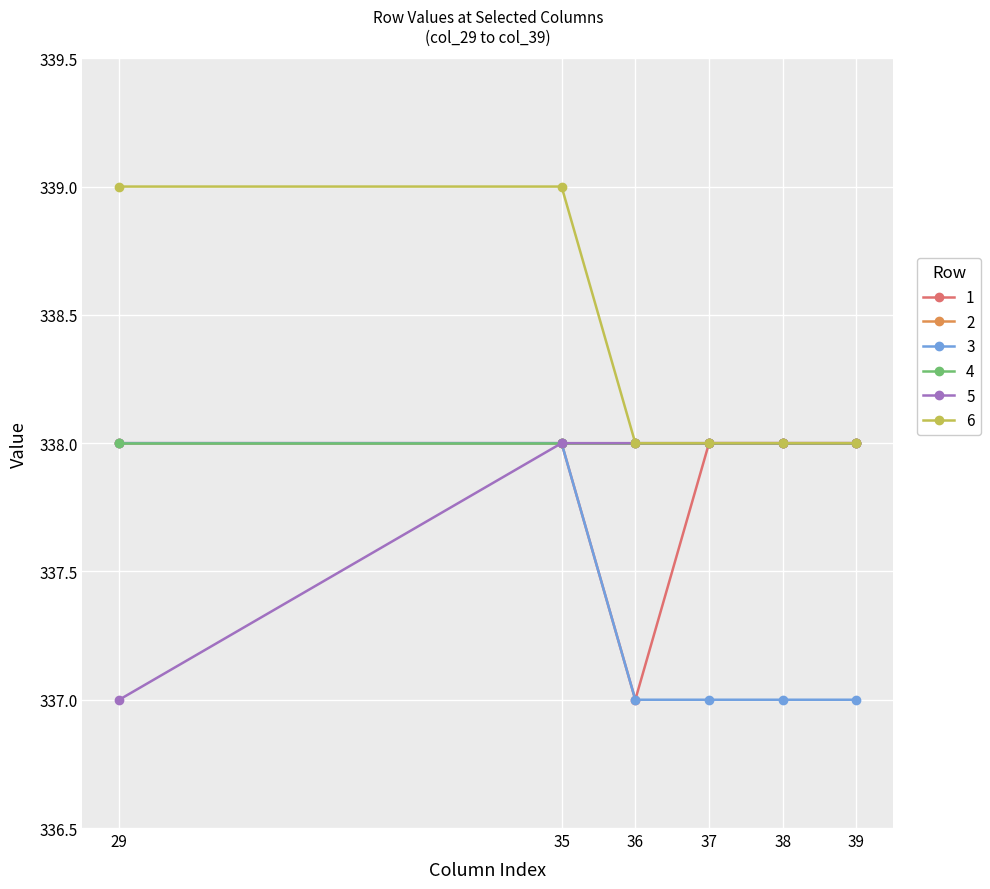

Is this an area chart (filled region under the line)?

No